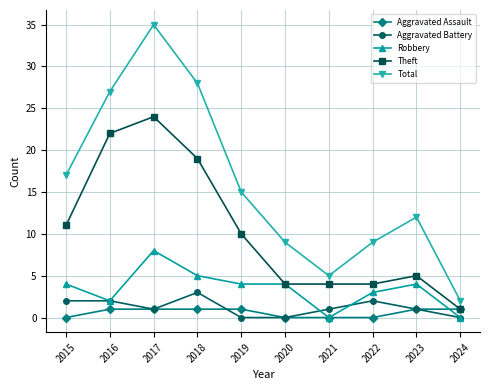

True or false: Robbery and Total cross at least once.

False